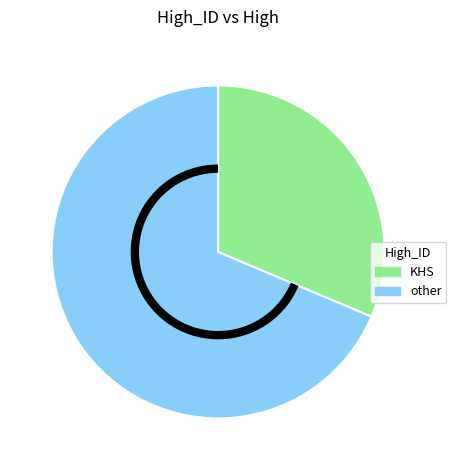

Rank the categories by value from highest to lowest.

other, KHS